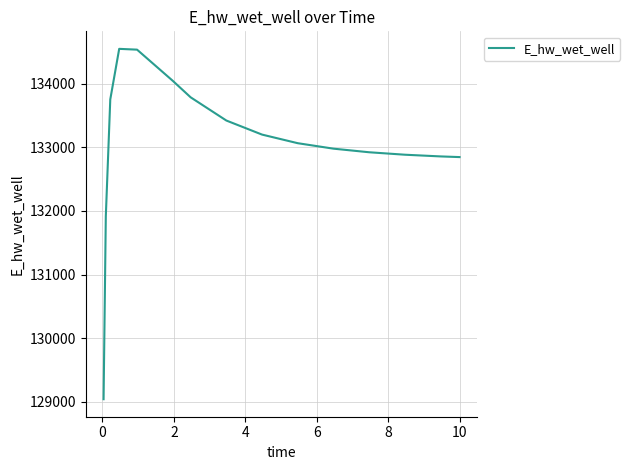

What is the smallest value displayed?

129040.8